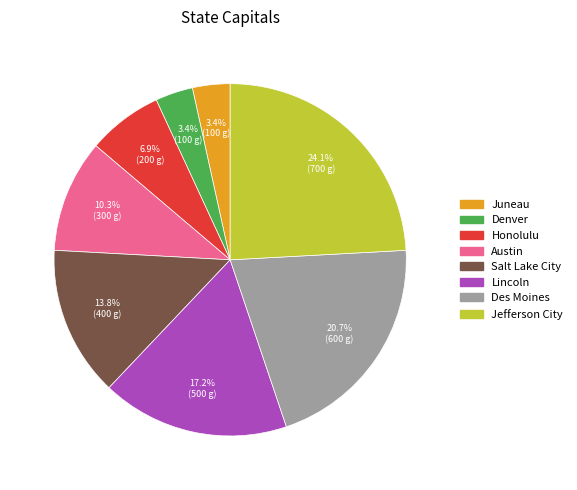

What portion of the pie excludes Denver?

96.6%